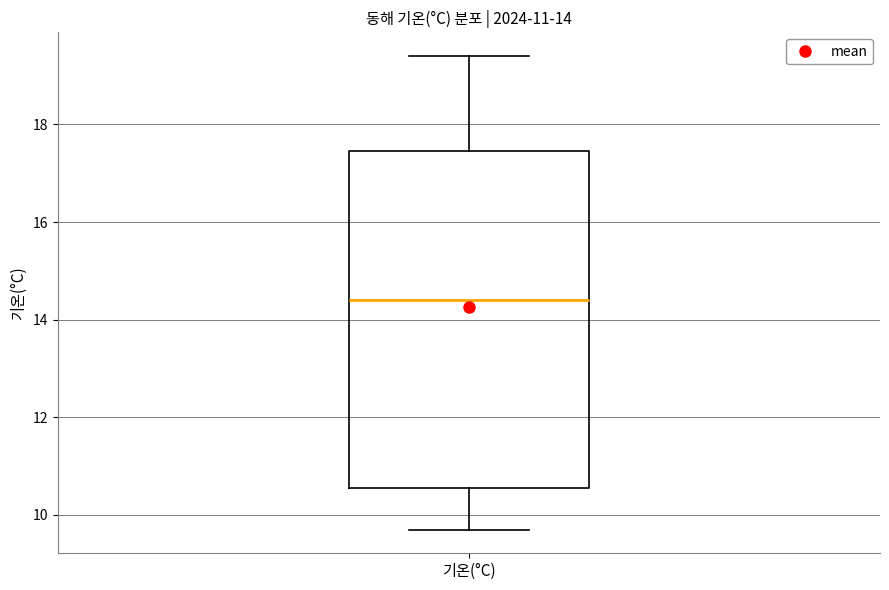

Where does the upper whisker of the box for 기온(°C) end on the y-axis? The values are not printed on the chart, so give them approximately, as read against the axis.

19.4